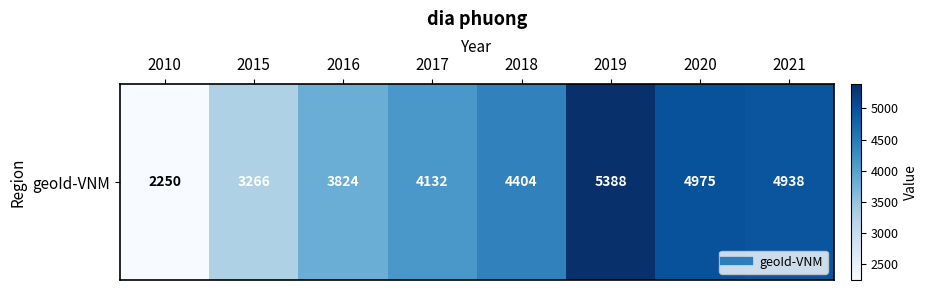

What is the difference between the values at 2010 and 2015?

1016